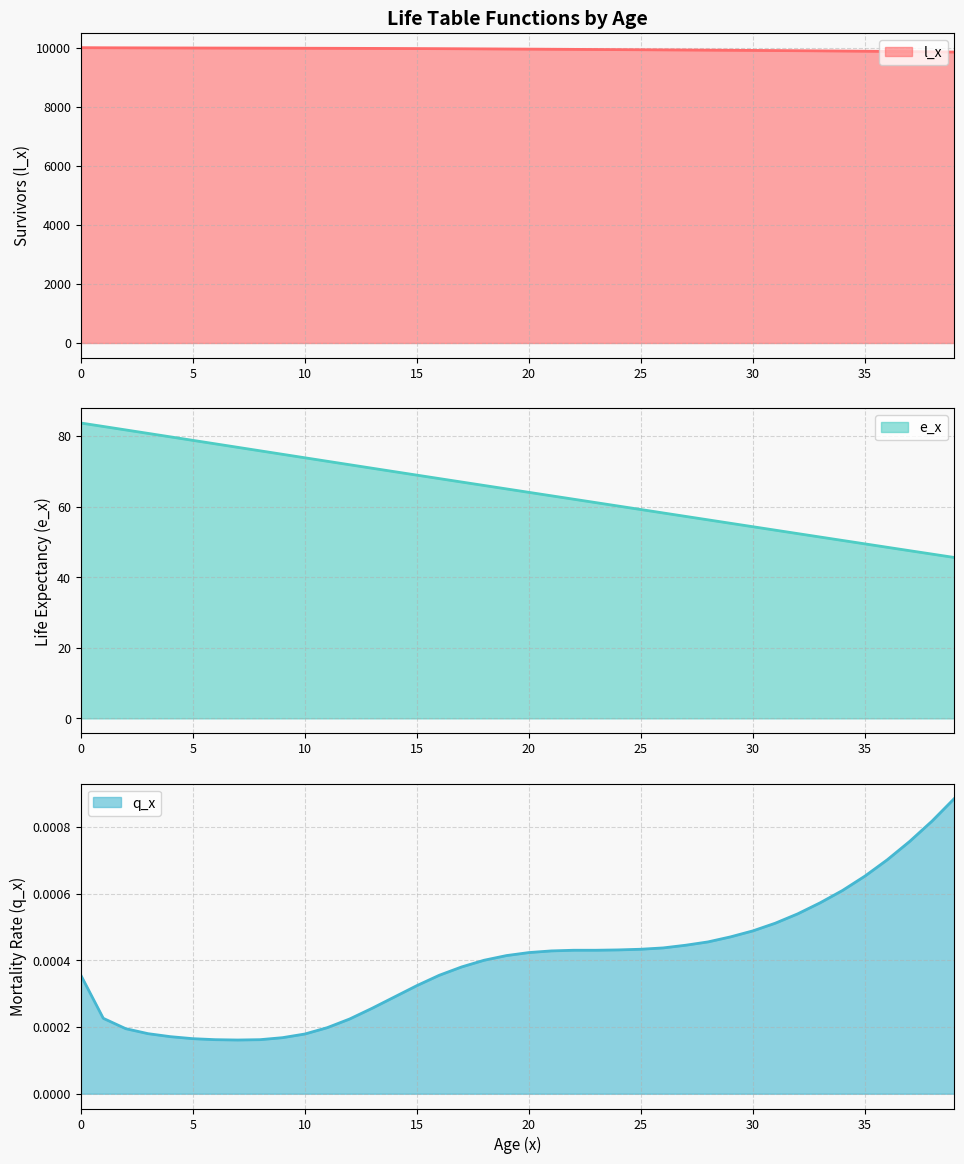

The value of l_x at 18 is 16721.5. True or false?

False